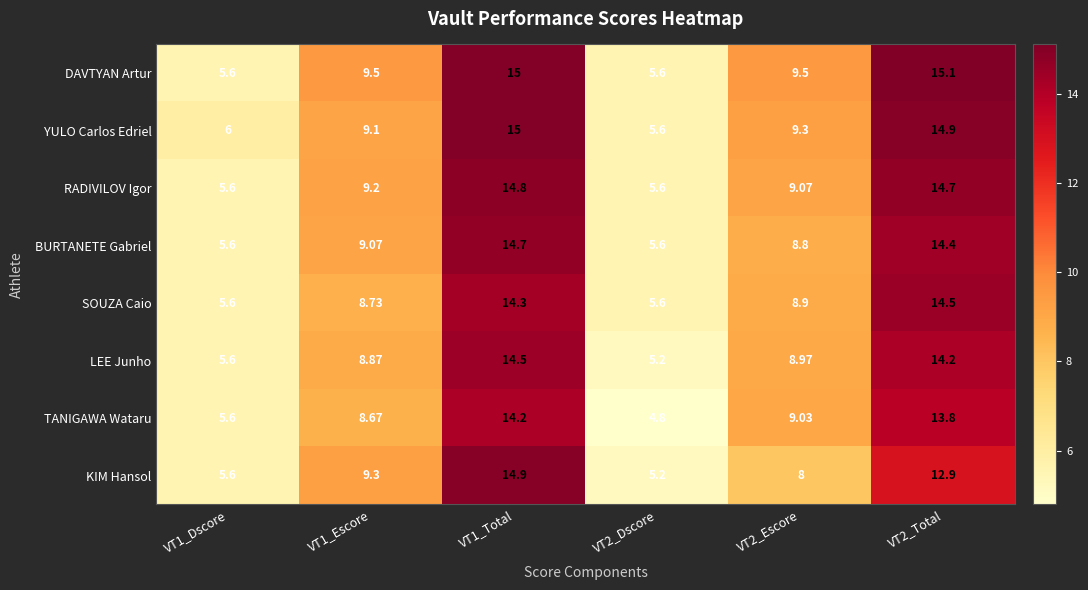

At which category is the sum across all series the highest?

VT1_Total